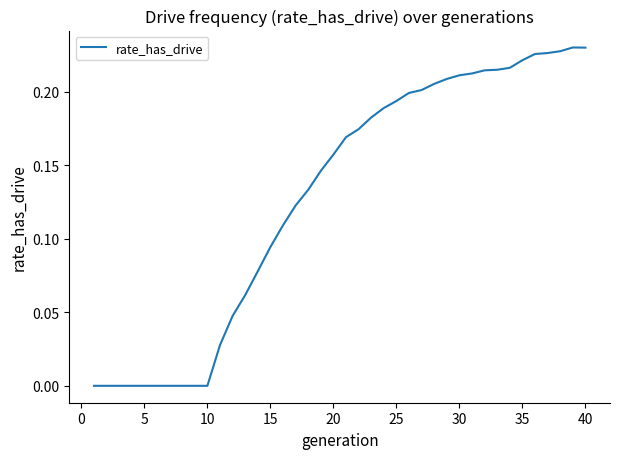

How many categories are shown in the chart?

40